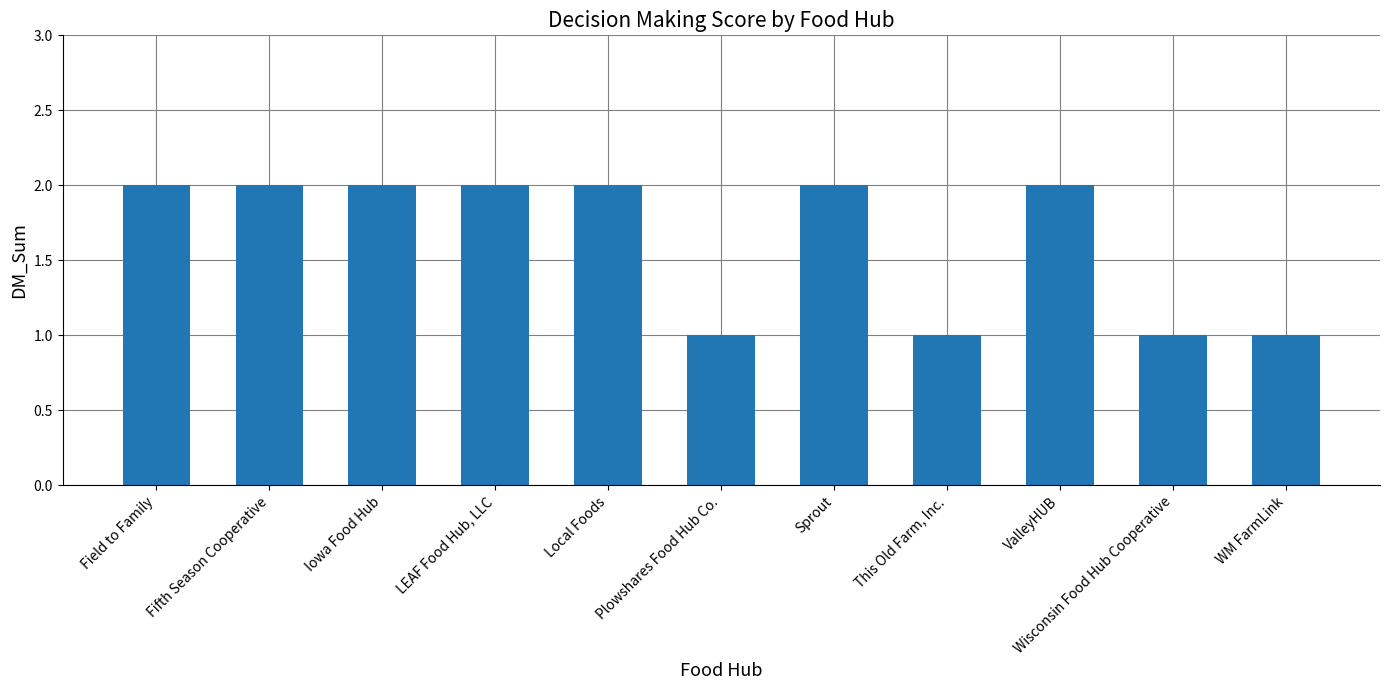

True or false: the data shows 2 at Plowshares Food Hub Co..

False